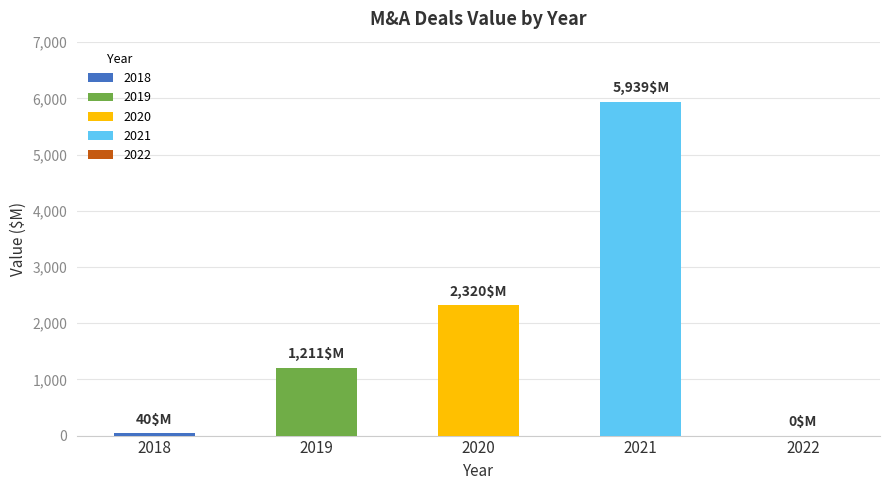

What is the sum of the values at 2021 and 2018?

5979